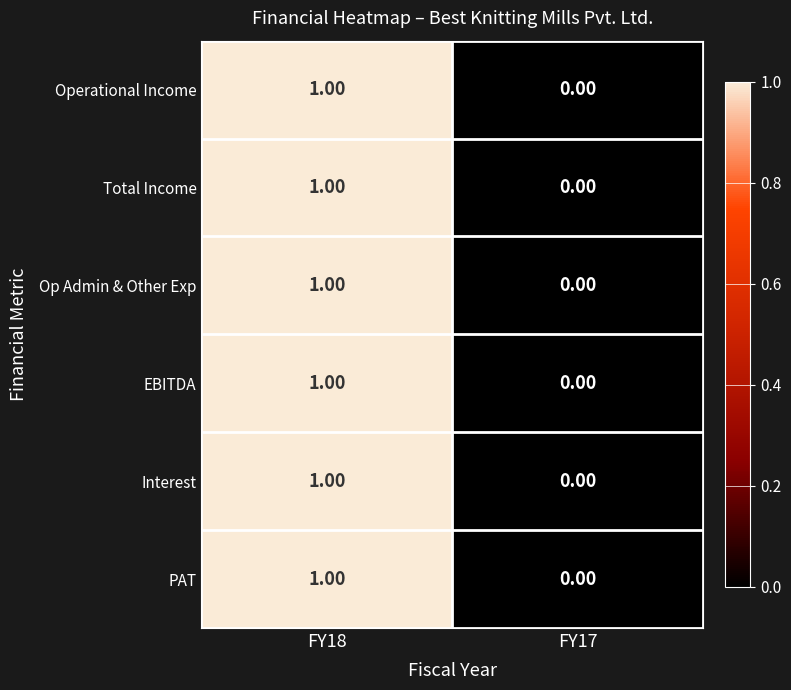

Rank the categories by Op Admin & Other Exp value from highest to lowest.

FY18, FY17